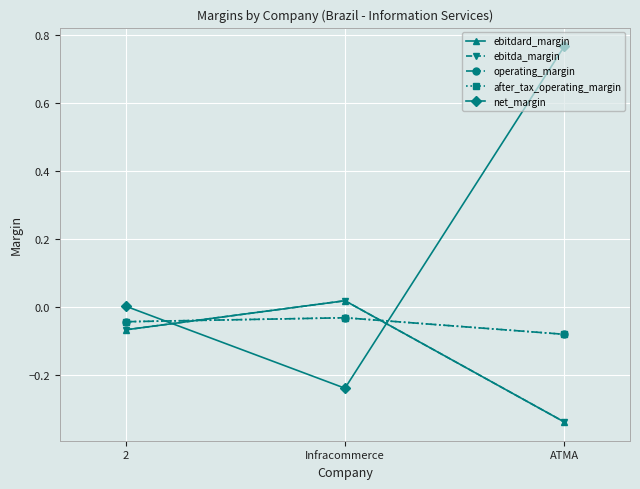

What is the minimum value for operating_margin?

-0.1